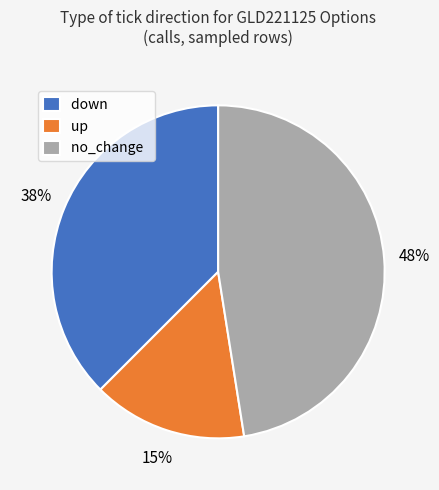

What is the largest slice in the pie chart?

no_change